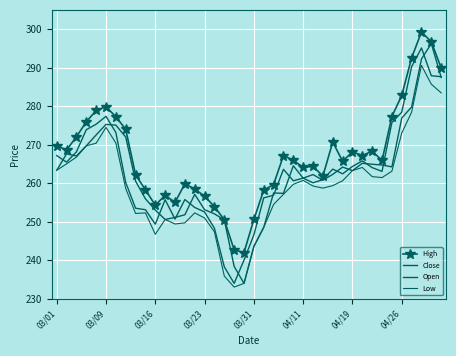

Is this an area chart (filled region under the line)?

No